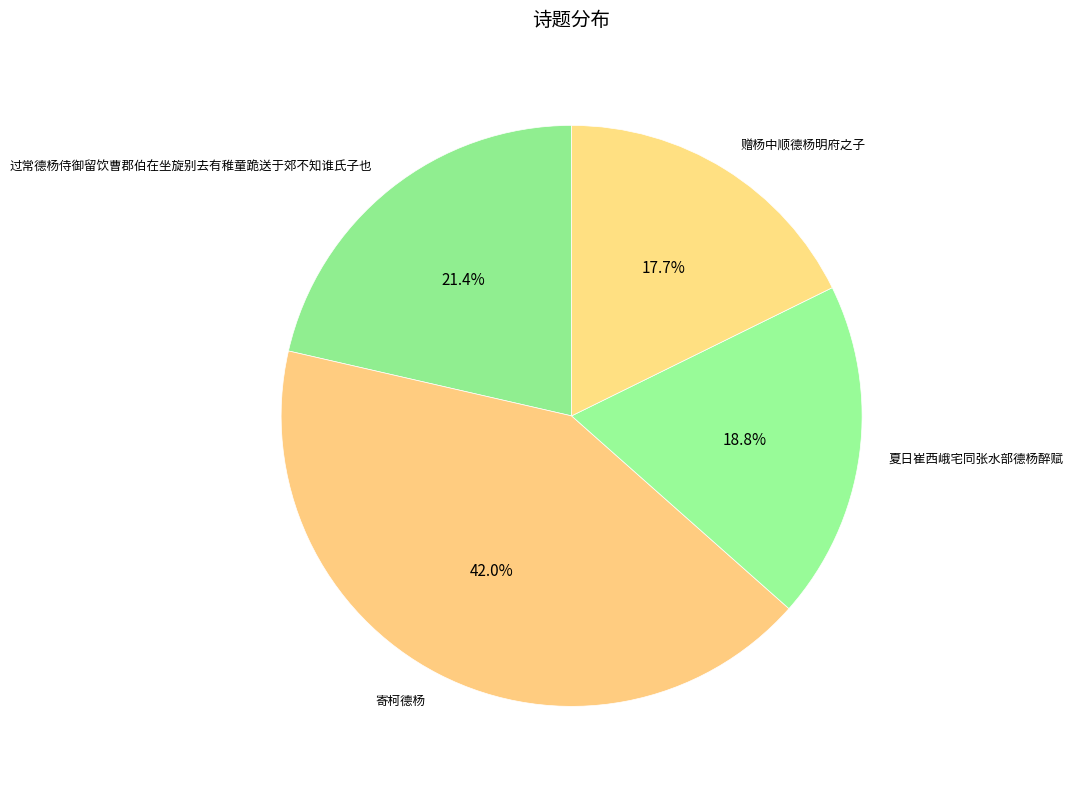

How many slices are in this pie chart?

4